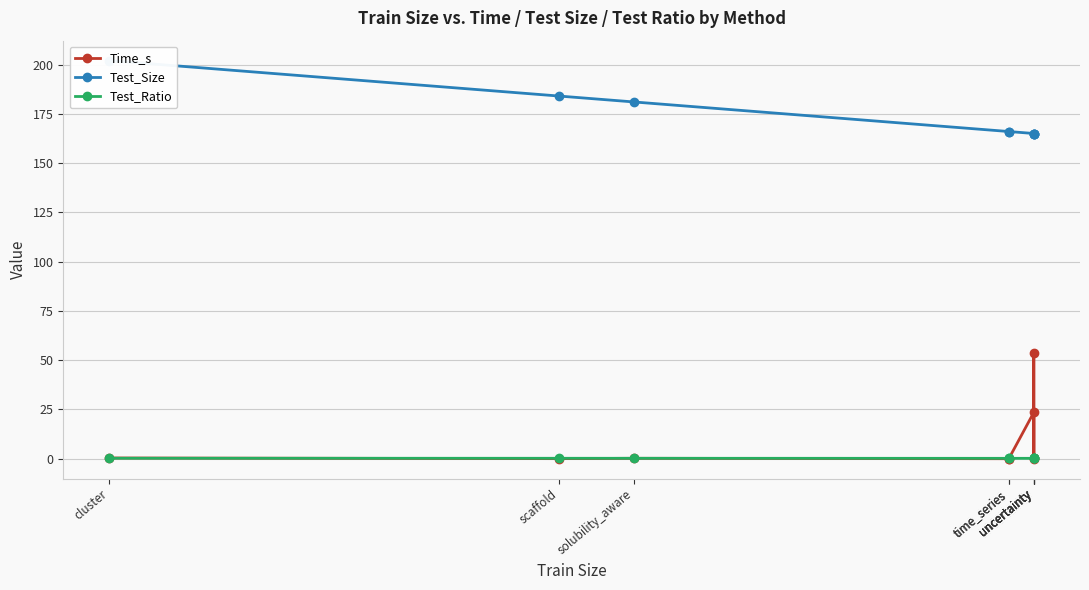

The value of Time_s at cluster is 0.7. True or false?

False